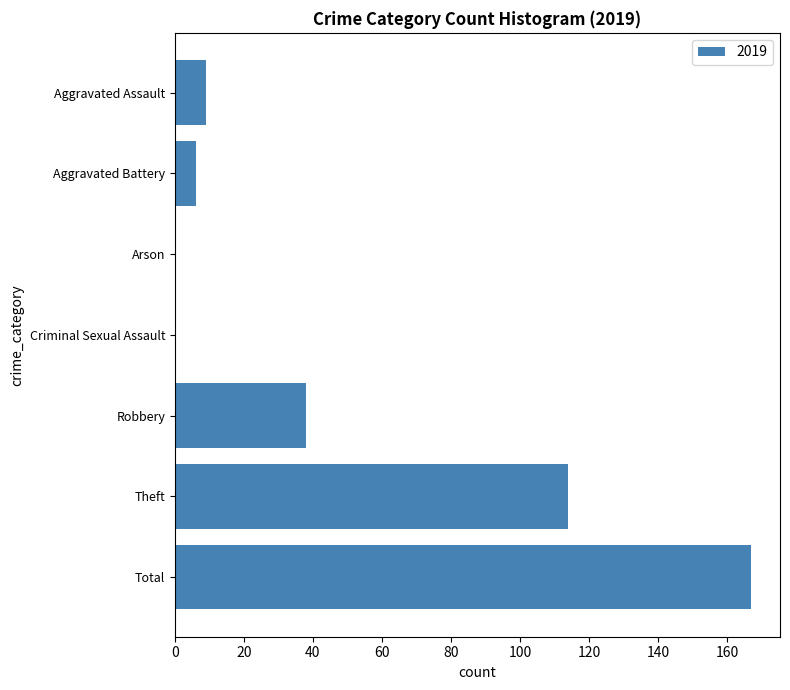

Which label corresponds to the largest value in the chart?

Total